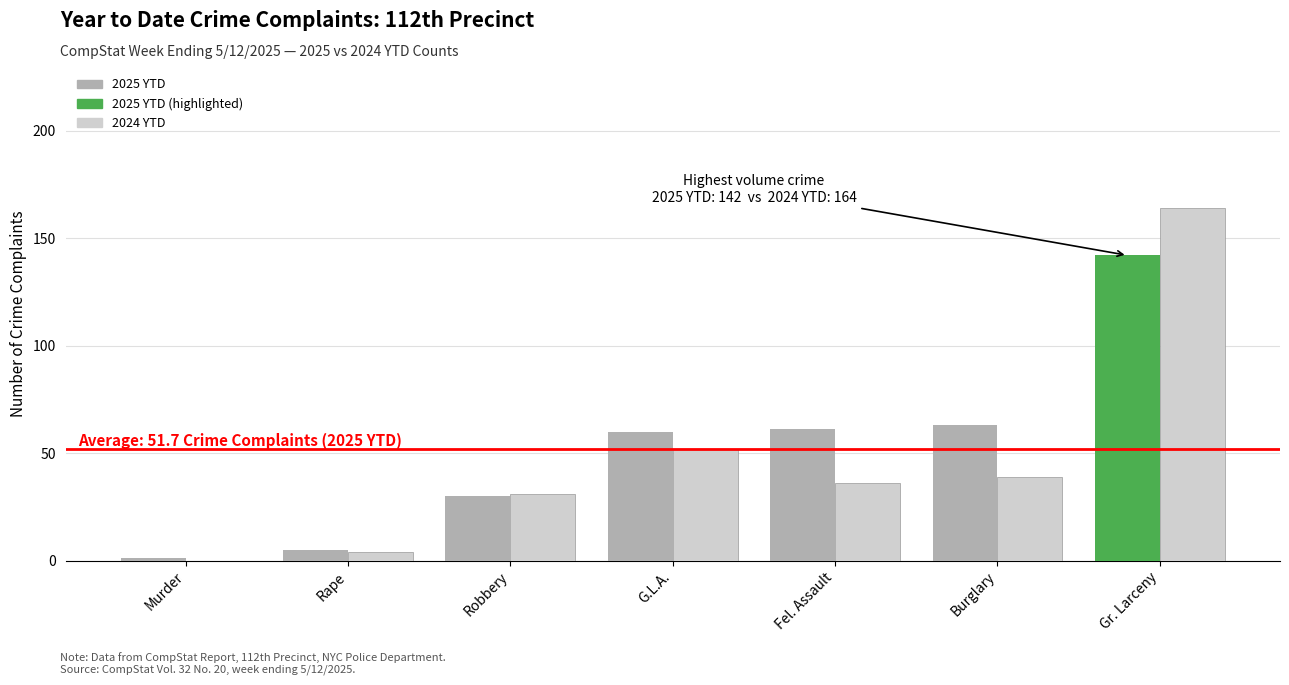

What is the sum of all 2024 YTD values?

326